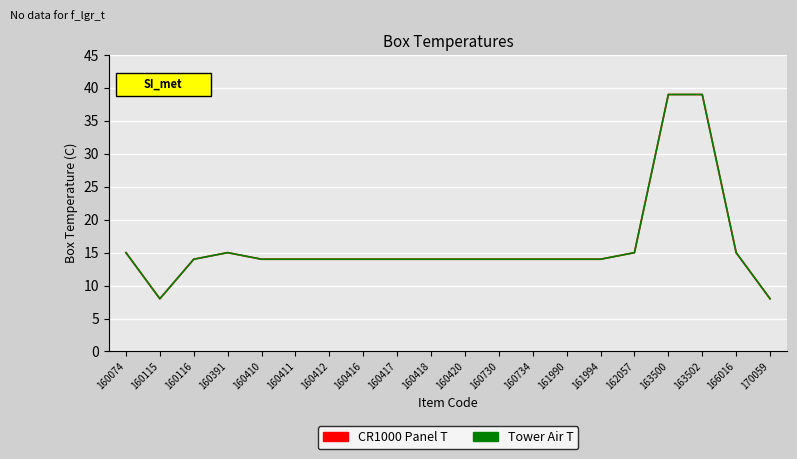

What is the sum of the CR1000 Panel T values at 170059 and 160420?

22